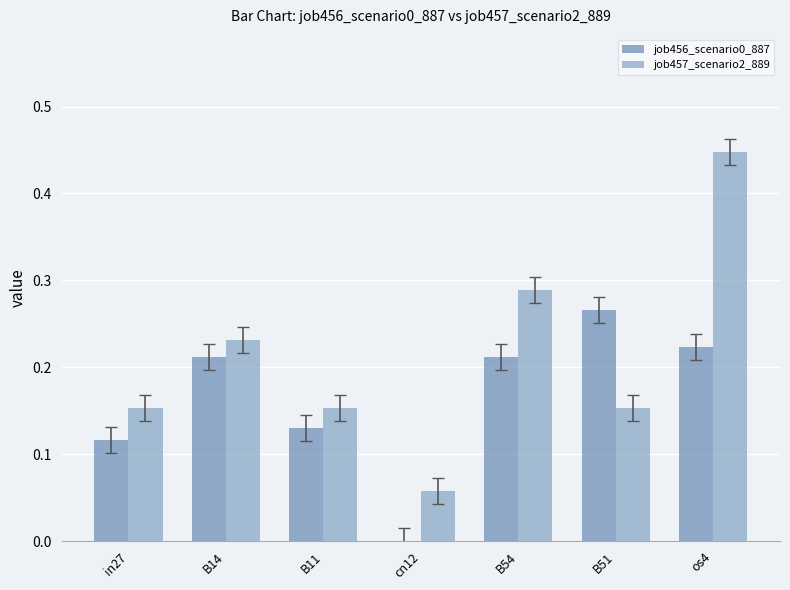

At which category is the sum across all series the highest?

os4